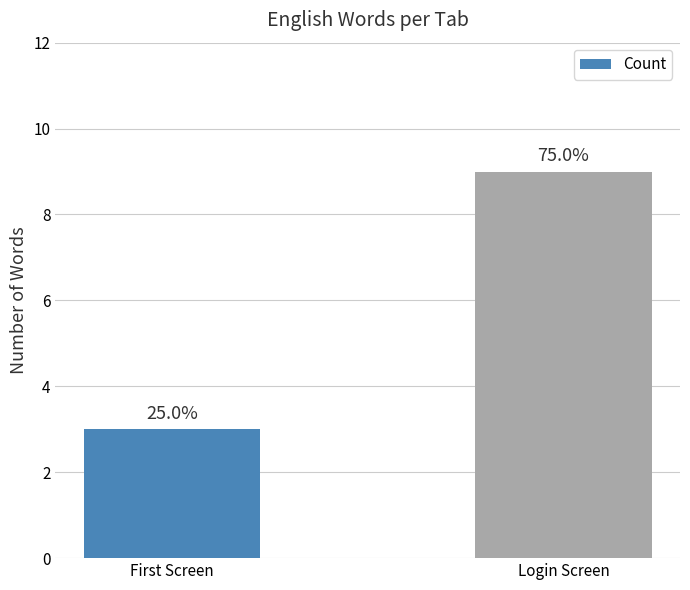

Does the chart contain any negative values?

No